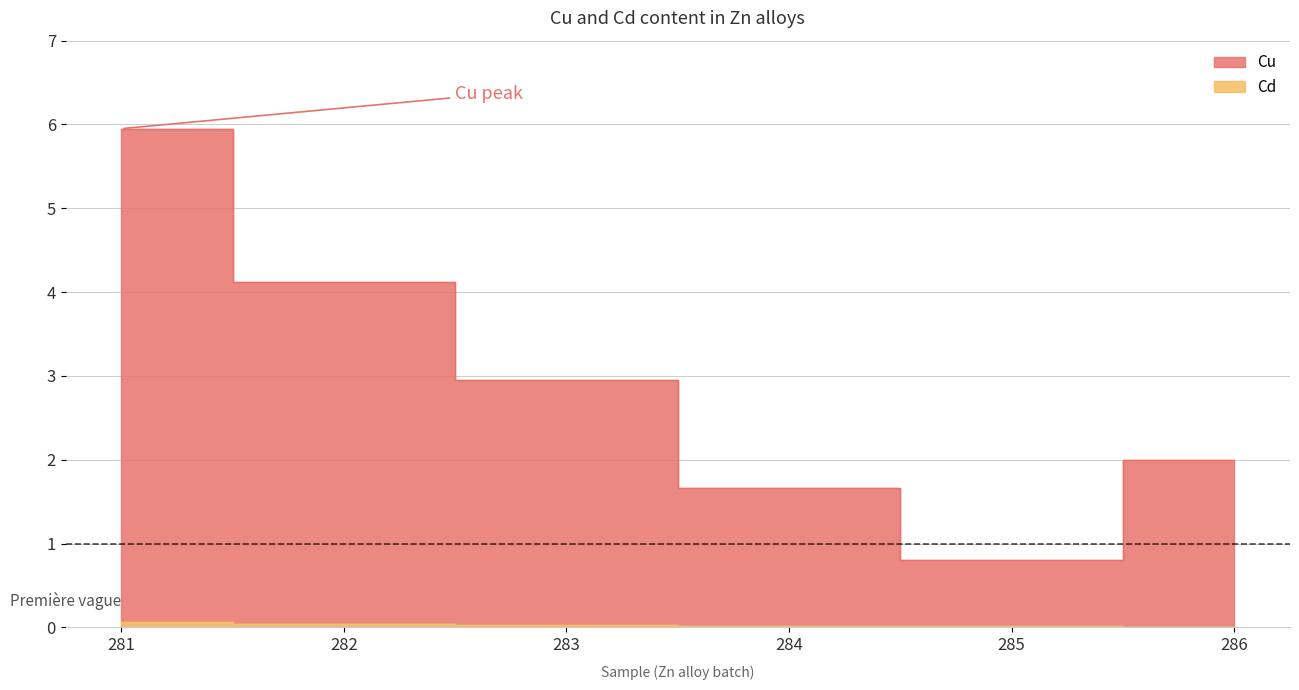

At which category is the sum across all series the highest?

281